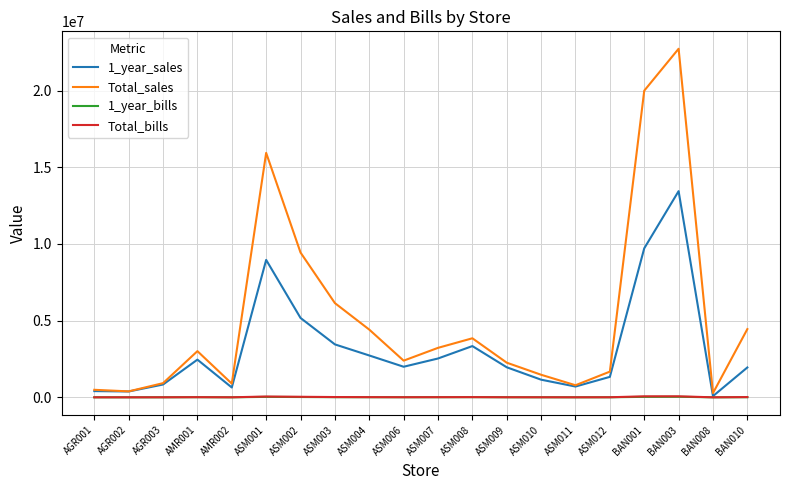

What is the greatest value displayed?

22729144.6